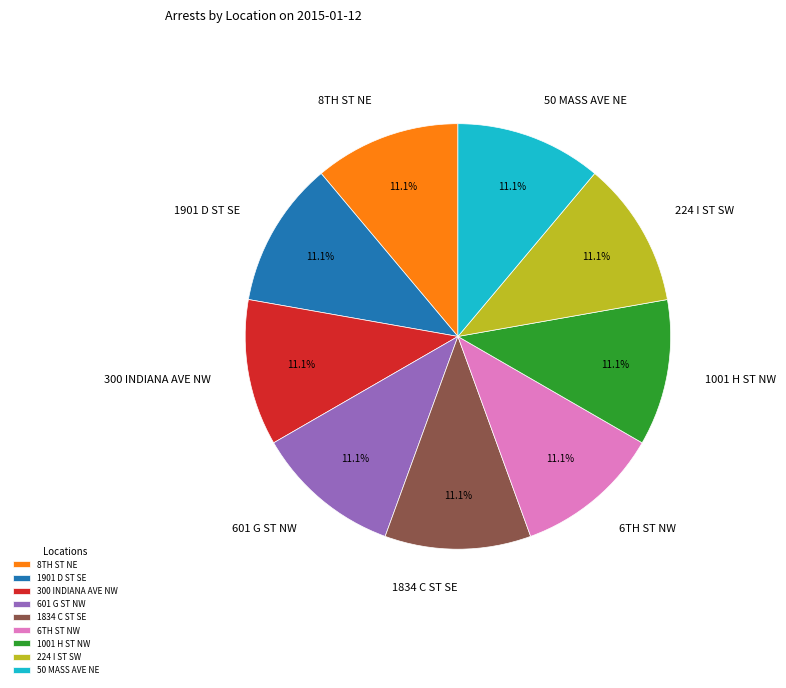

To the nearest percent, what percentage of the pie is 1901 D ST SE?

11%